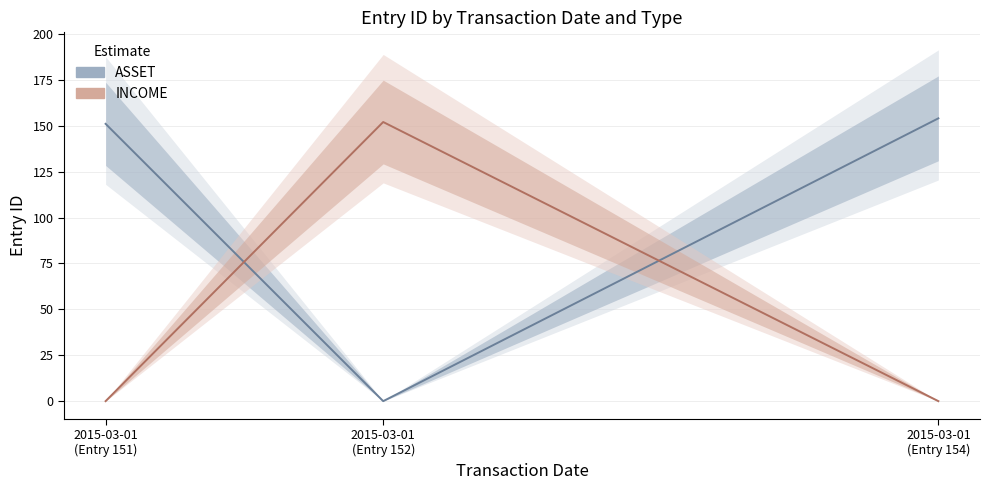

The INCOME series shows 152 at 2015-03-01
(Entry 152). True or false?

True